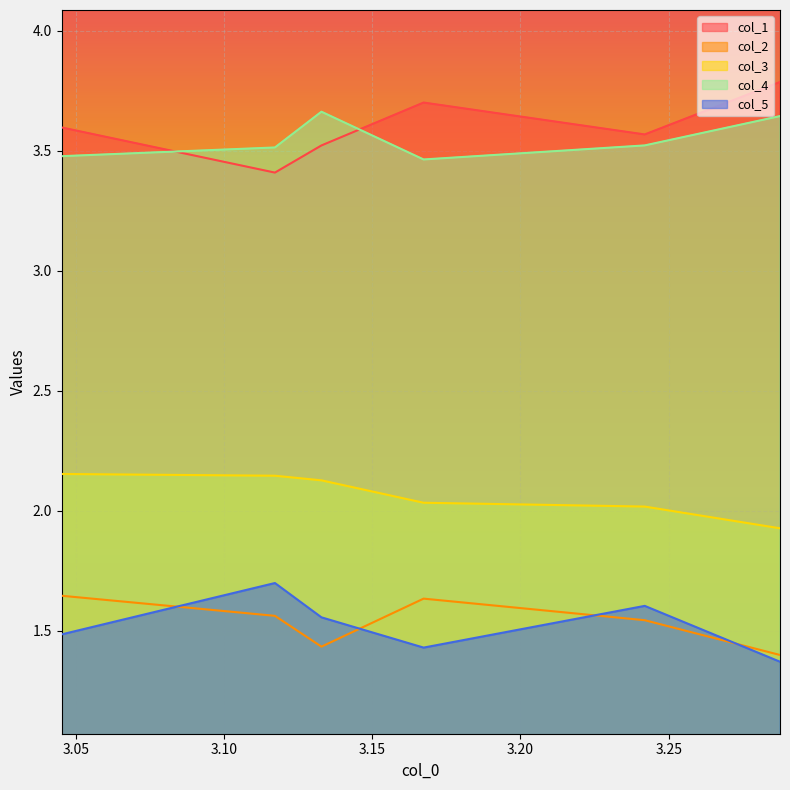

Which series has the largest total across all categories?

col_1